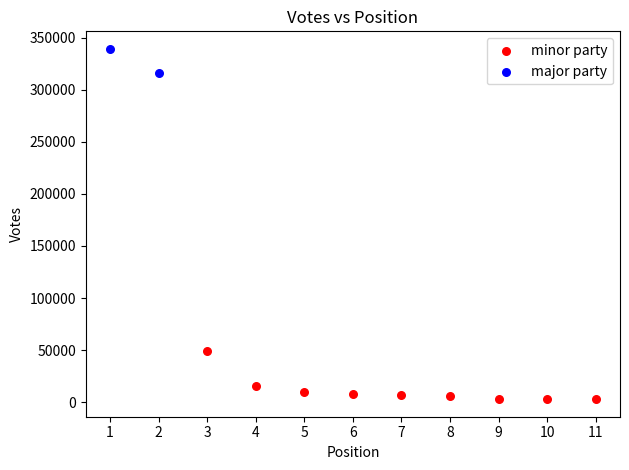

Which series reaches the maximum Y coordinate?

major party